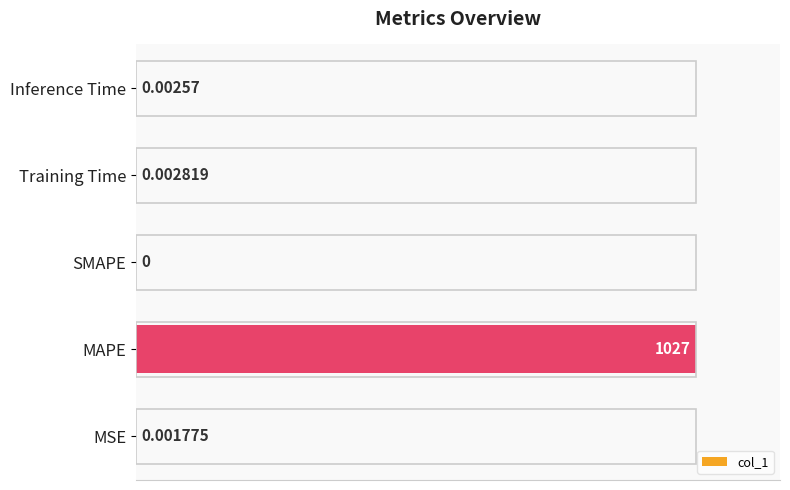

What is the sum of all values?

100.0